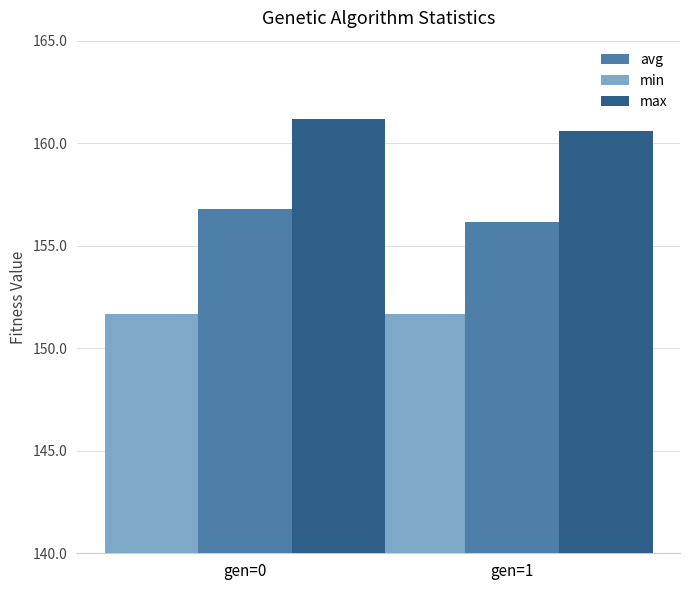

At which category is the sum across all series the highest?

gen=0